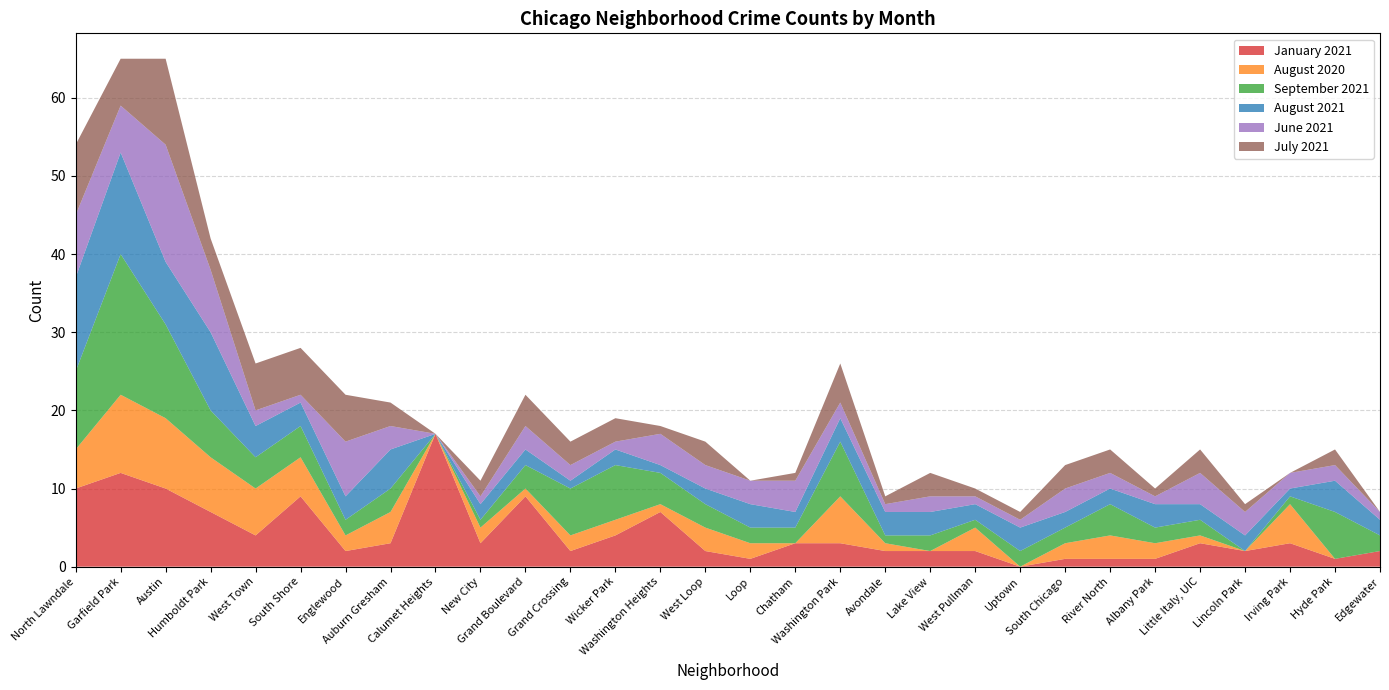

Reading left to right, transcribe all the data shown in this chart.

January 2021: 10	12	10	7	4	9	2	3	17	3	9	2	4	7	2	1	3	3	2	2	2	0	1	1	1	3	2	3	1	2
August 2020: 5	10	9	7	6	5	2	4	0	2	1	2	2	1	3	2	0	6	1	0	3	0	2	3	2	1	0	5	0	0
September 2021: 10	18	12	6	4	4	2	3	0	1	3	6	7	4	3	2	2	7	1	2	1	2	2	4	2	2	0	1	6	2
August 2021: 12	13	8	10	4	3	3	5	0	2	2	1	2	1	2	3	2	3	3	3	2	3	2	2	3	2	2	1	4	2
June 2021: 8	6	15	8	2	1	7	3	0	1	3	2	1	4	3	3	4	2	1	2	1	1	3	2	1	4	3	2	2	1
July 2021: 9	6	11	4	6	6	6	3	0	2	4	3	3	1	3	0	1	5	1	3	1	1	3	3	1	3	1	0	2	0